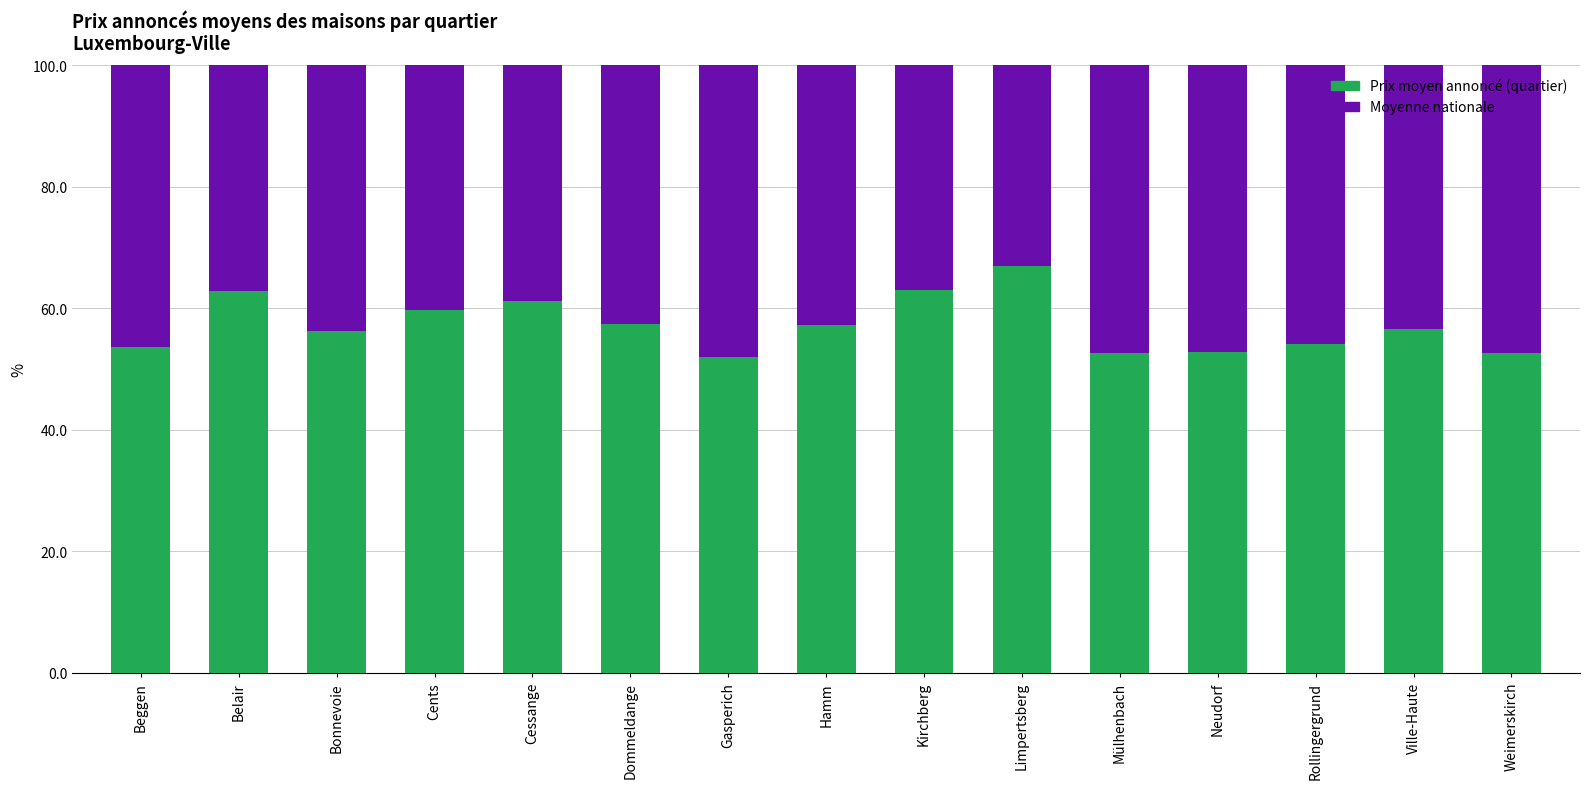

What are all the series names shown in the legend?

Prix moyen annoncé (quartier), Moyenne nationale